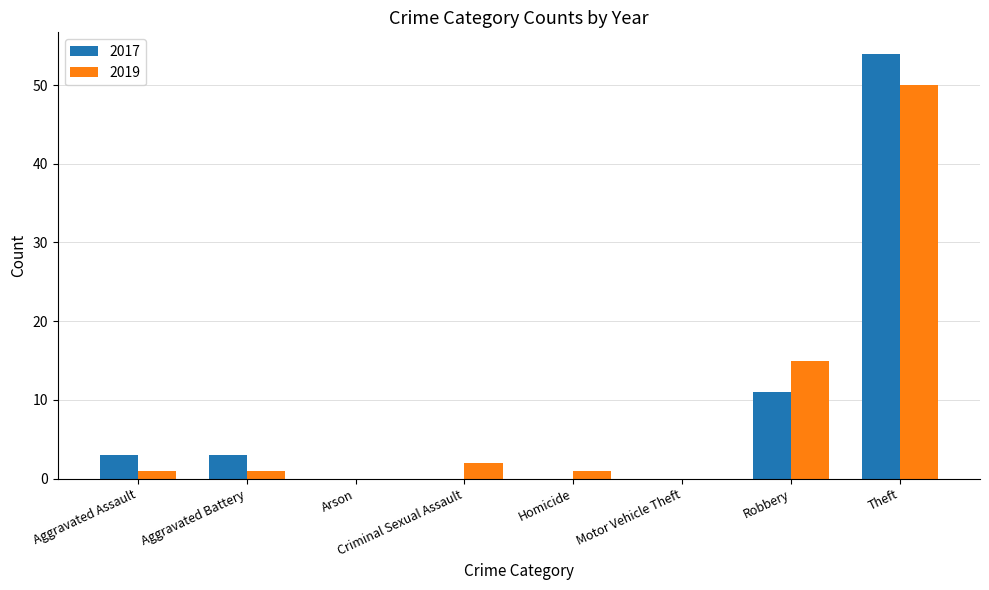

Is the value of 2019 at Motor Vehicle Theft greater than the value of 2017 at Aggravated Assault?

No